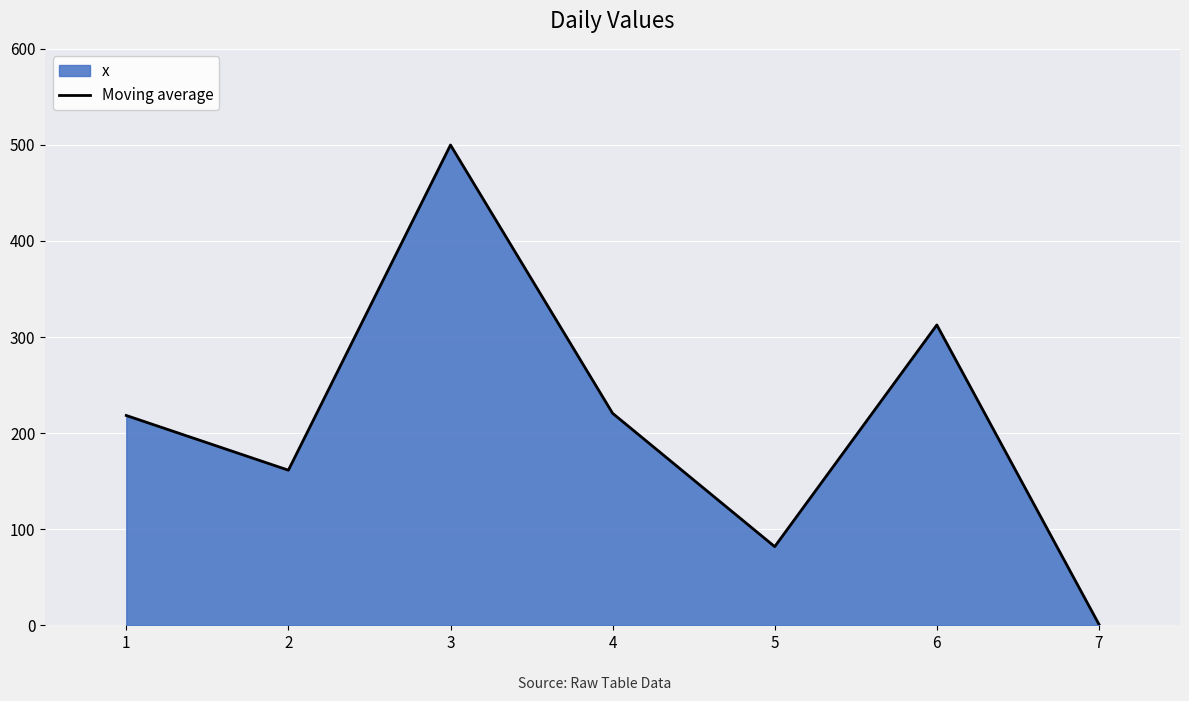

Where is the data nearest to the value 250?

4